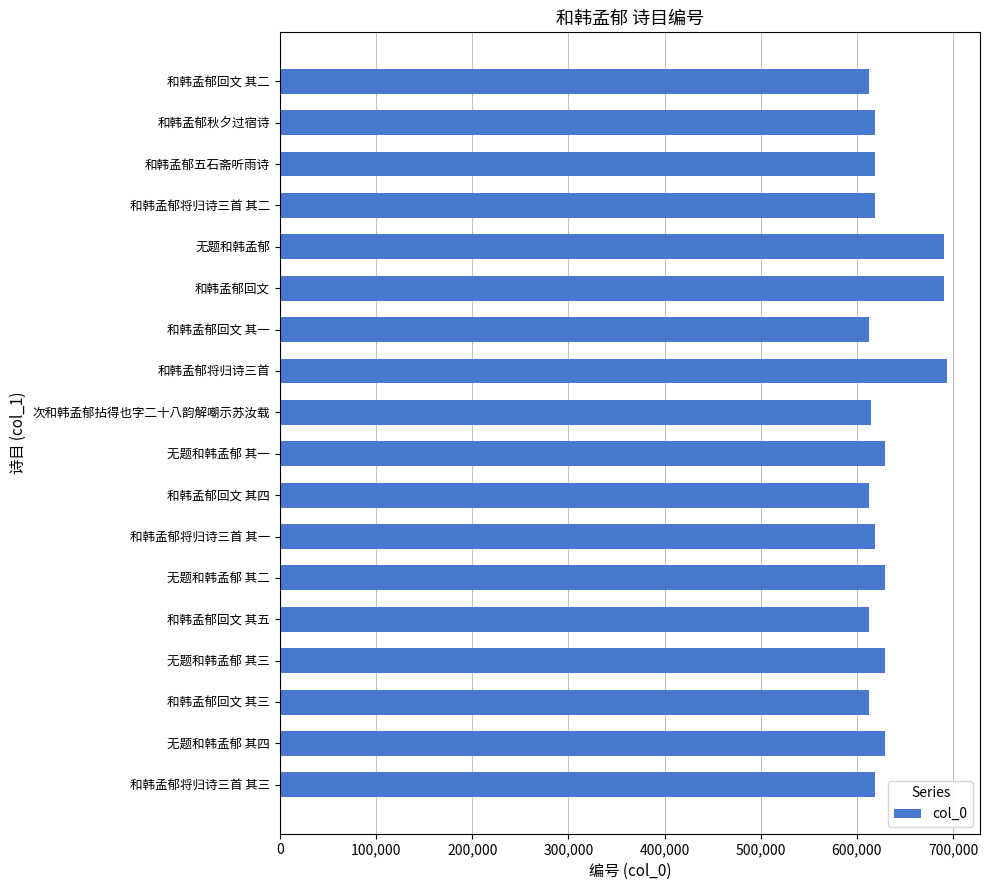

Count the number of data series in this chart.

1